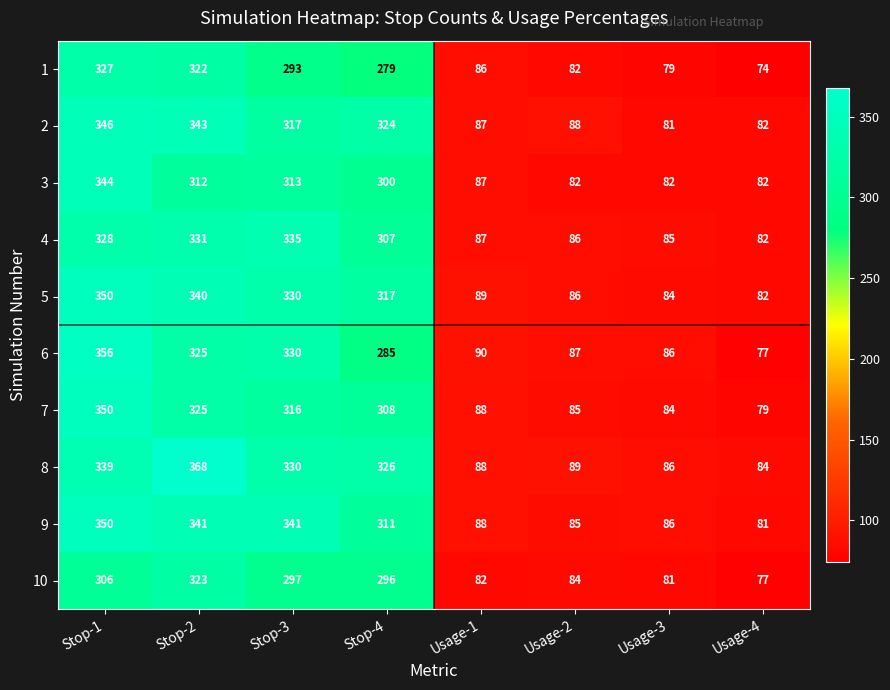

Read the 6 value at Stop-4.

285